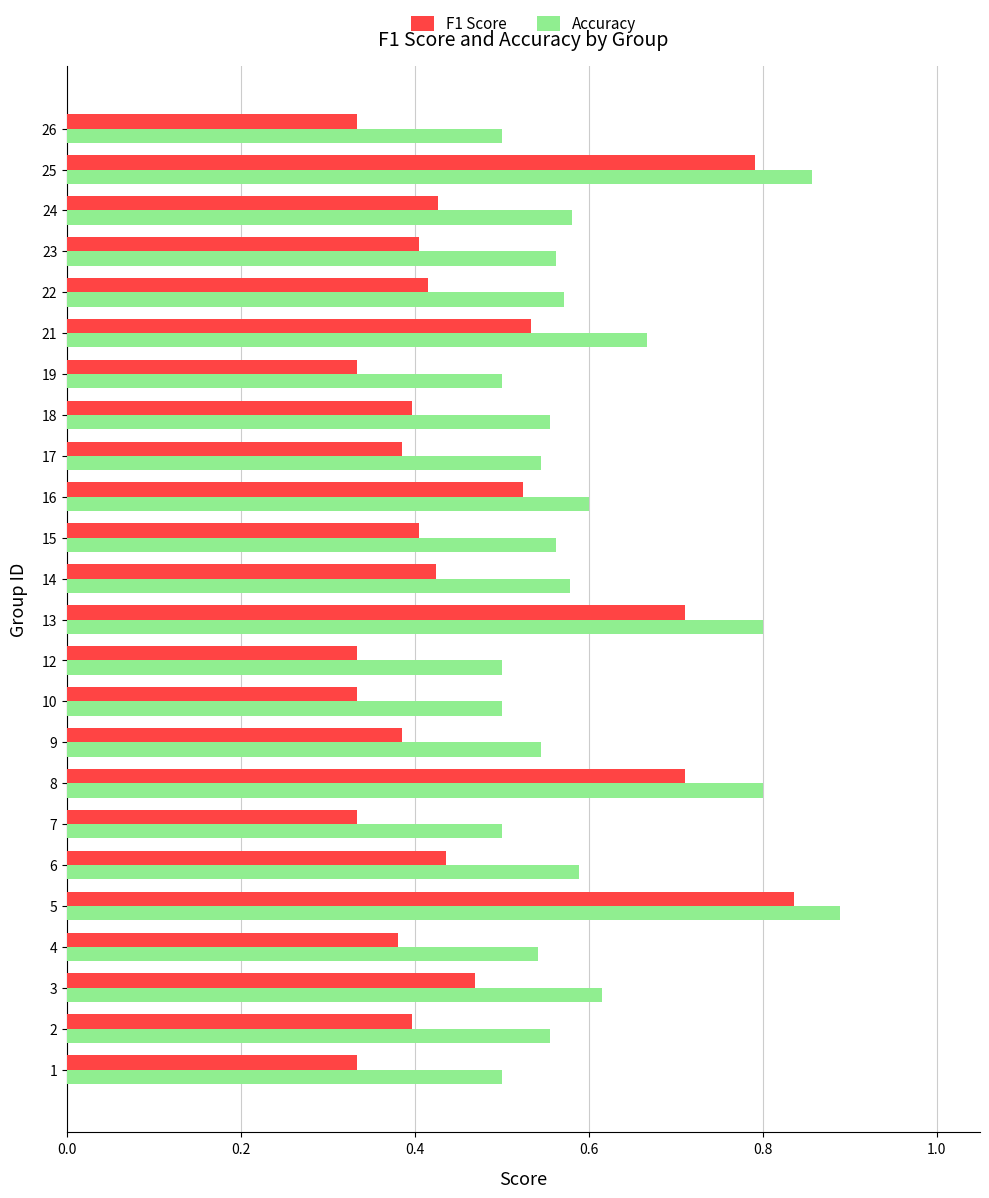

Rank the series at 2 from lowest to highest value.

F1 Score, Accuracy